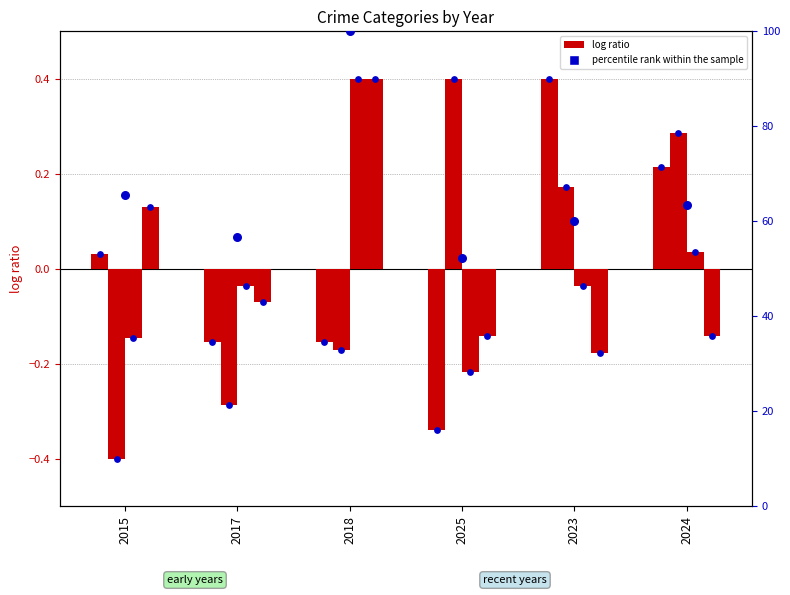

Which series reaches the maximum Y coordinate?

percentile rank within the sample